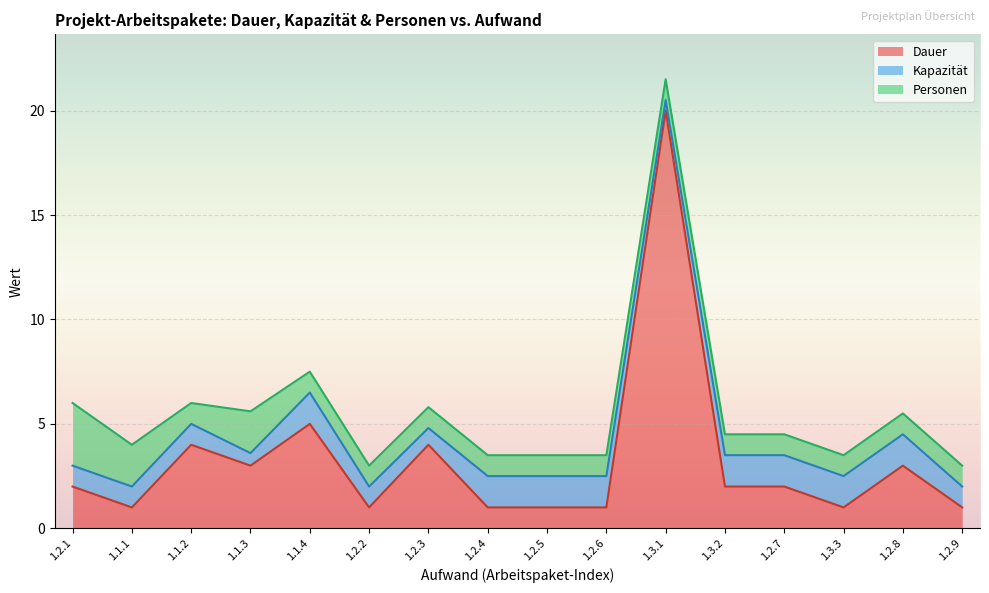

What is the highest value of the Dauer series?

20.0